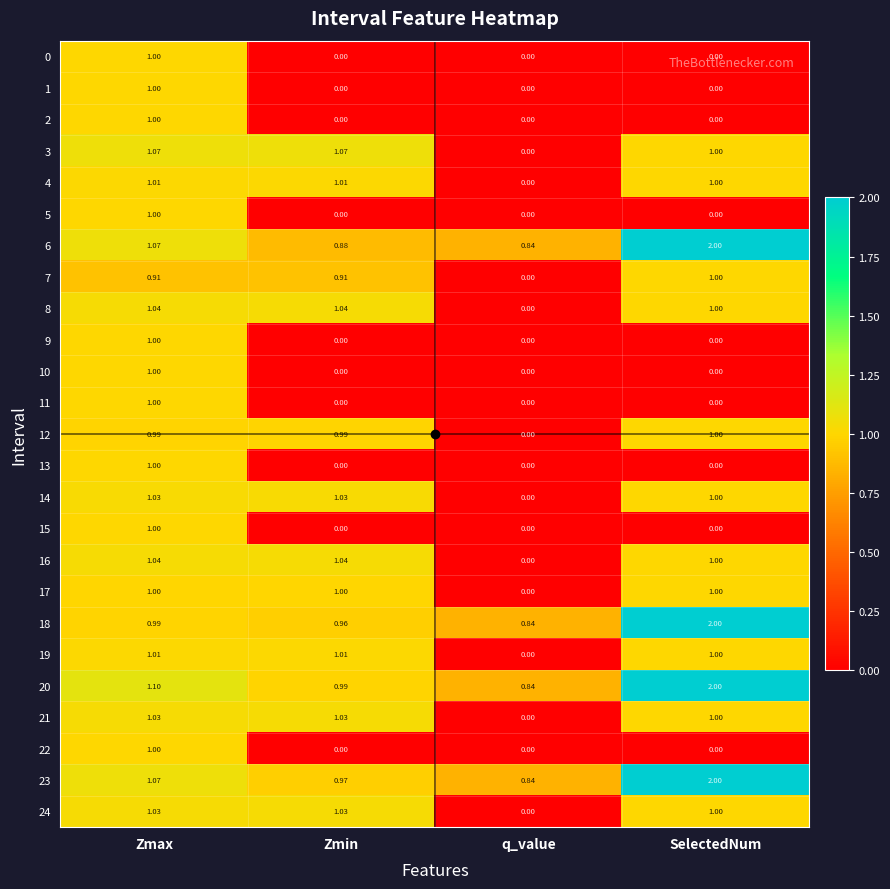

At which category is the sum across all series the highest?

Zmax